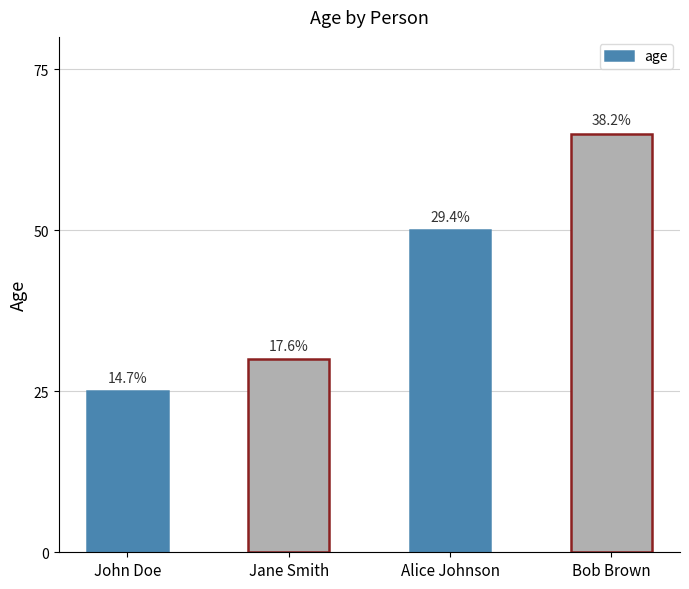

Which has a higher value, John Doe or Alice Johnson?

Alice Johnson